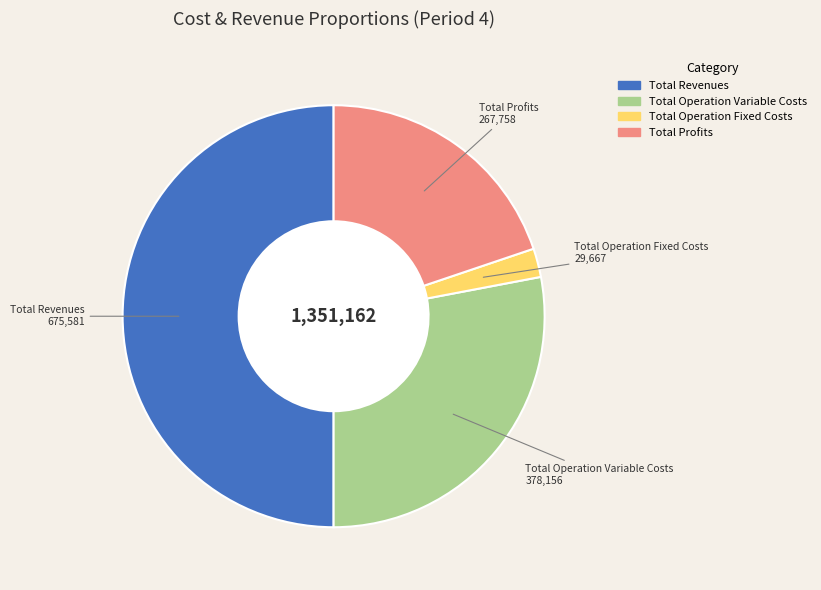

Combined, do Total Operation Variable Costs and Total Revenues account for over 50%?

Yes